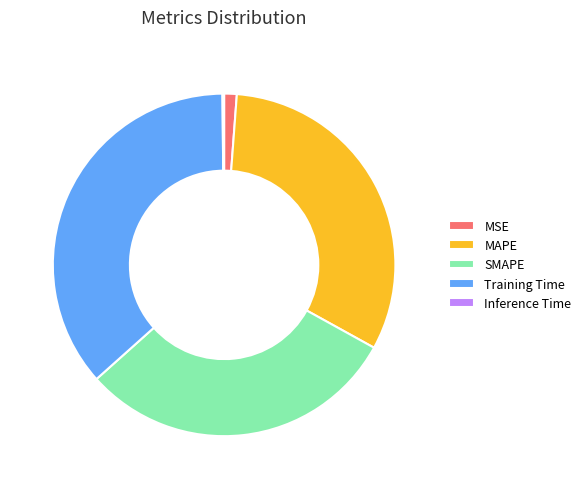

Which slice is the largest?

Training Time